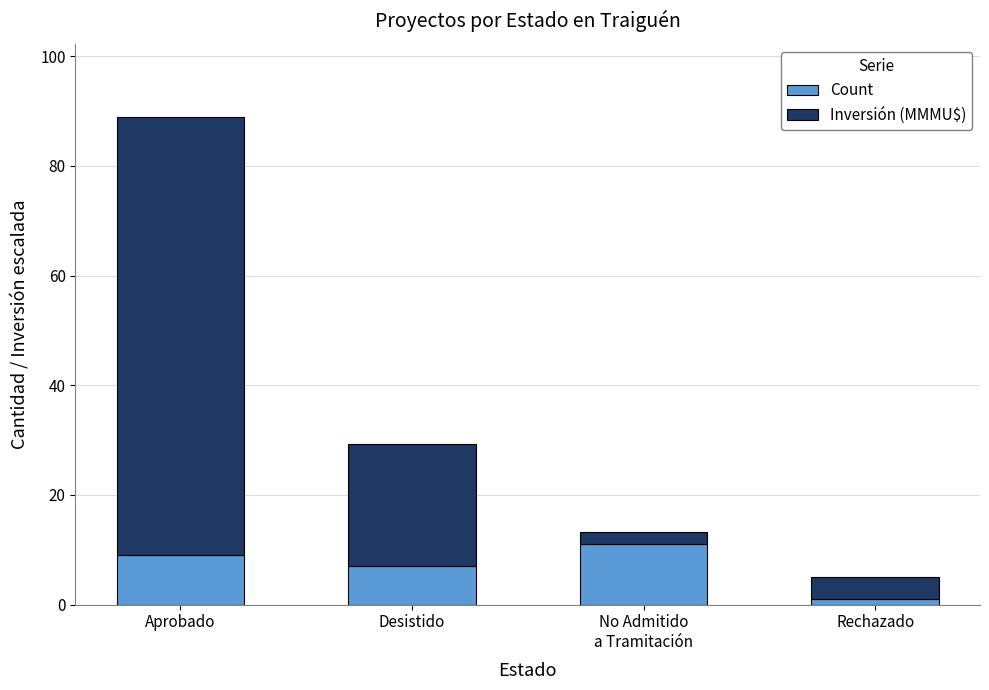

What are all the series names shown in the legend?

Count, Inversión (MMMU$)